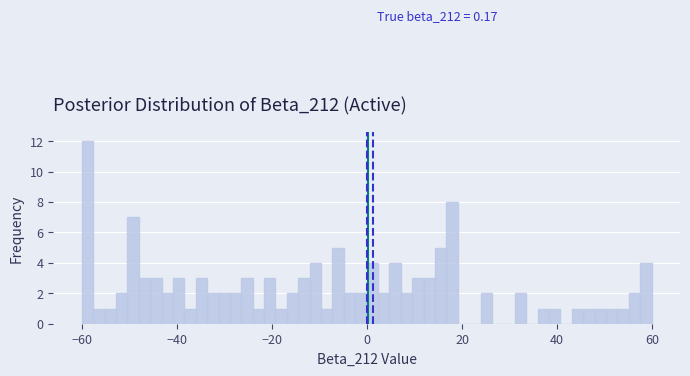

Read against the x-axis, roughly where is the centre of the tallest bar?

-58